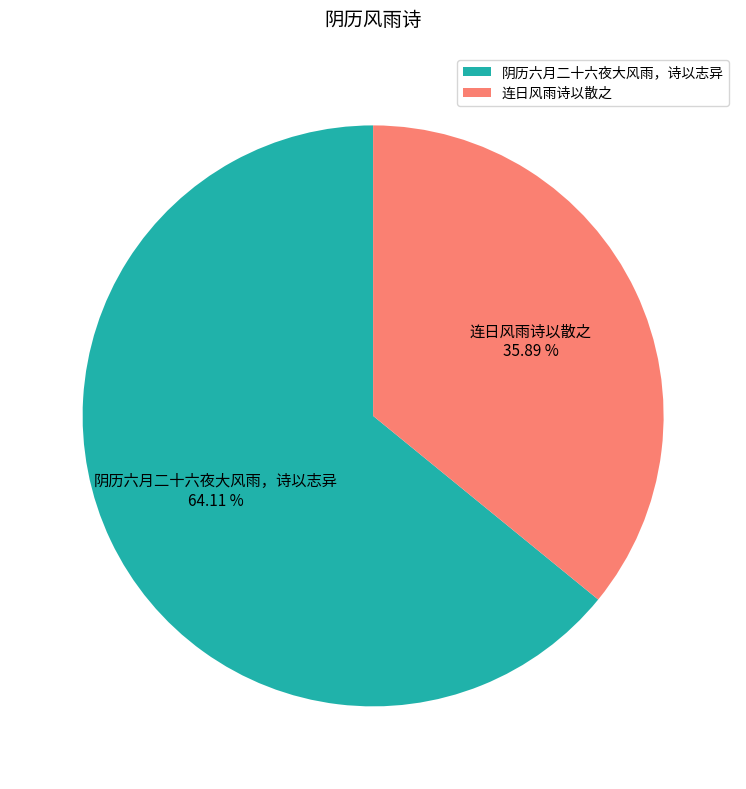

To the nearest percent, what is the combined percentage of 连日风雨诗以散之 and 阴历六月二十六夜大风雨，诗以志异?

100%